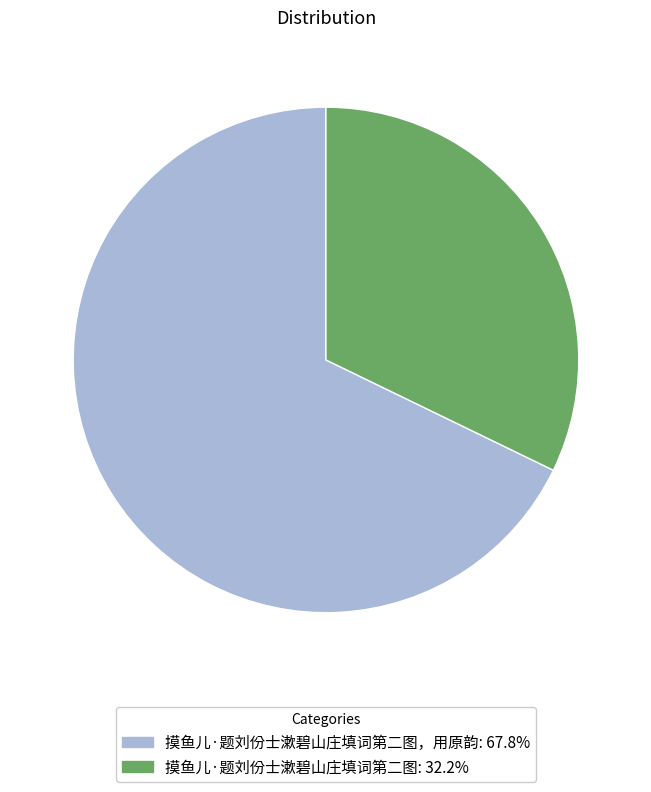

Does any single category account for the majority?

Yes